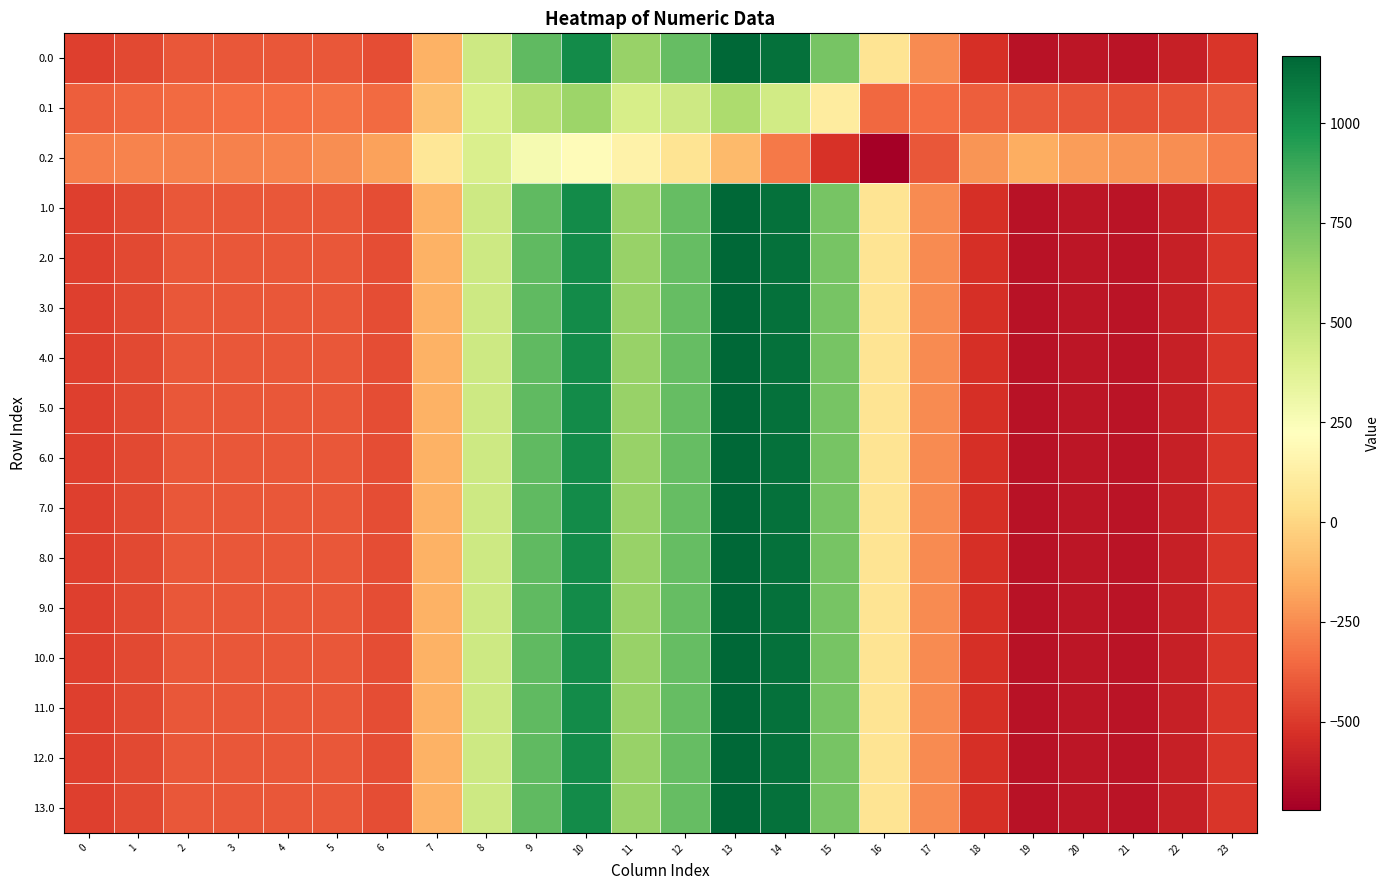

Reading left to right, transcribe all the data shown in this chart.

0.0: 0=-482.0	1=-449.5	2=-410.3	3=-404.4	4=-404.9	5=-410.8	6=-435.0	7=-136.4	8=454.2	9=804.0	10=1023.2	11=640.9	12=784.4	13=1167.2	14=1128.3	15=739.0	16=67.6	17=-250.3	18=-529.6	19=-644.5	20=-629.9	21=-638.4	22=-592.3	23=-511.3
0.1: 0=-384.6	1=-361.1	2=-347.9	3=-342.7	4=-339.6	5=-329.5	6=-345.2	7=-81.6	8=412.6	9=542.1	10=628.1	11=415.4	12=456.1	13=574.0	14=438.6	15=111.1	16=-353.7	17=-340.1	18=-388.5	19=-399.7	20=-414.5	21=-432.4	22=-419.9	23=-399.4
0.2: 0=-287.1	1=-272.7	2=-285.5	3=-281.0	4=-274.4	5=-248.1	6=-187.1	7=77.9	8=407.2	9=271.1	10=202.5	11=149.1	12=65.2	13=-104.4	14=-301.9	15=-522.2	16=-721.2	17=-409.5	18=-223.1	19=-151.1	20=-199.2	21=-226.4	22=-247.4	23=-287.5
1.0: 0=-482.0	1=-449.5	2=-410.3	3=-404.4	4=-404.9	5=-410.8	6=-435.0	7=-136.4	8=454.2	9=804.0	10=1023.2	11=640.9	12=784.4	13=1167.2	14=1128.3	15=739.0	16=67.6	17=-250.3	18=-529.6	19=-644.5	20=-629.9	21=-638.4	22=-592.3	23=-511.3
2.0: 0=-482.0	1=-449.5	2=-410.3	3=-404.4	4=-404.9	5=-410.8	6=-435.0	7=-136.4	8=454.2	9=804.0	10=1023.2	11=640.9	12=784.4	13=1167.2	14=1128.3	15=739.0	16=67.6	17=-250.3	18=-529.6	19=-644.5	20=-629.9	21=-638.4	22=-592.3	23=-511.3
3.0: 0=-482.0	1=-449.5	2=-410.3	3=-404.4	4=-404.9	5=-410.8	6=-435.0	7=-136.4	8=454.2	9=804.0	10=1023.2	11=640.9	12=784.4	13=1167.2	14=1128.3	15=739.0	16=67.6	17=-250.3	18=-529.6	19=-644.5	20=-629.9	21=-638.4	22=-592.3	23=-511.3
4.0: 0=-482.0	1=-449.5	2=-410.3	3=-404.4	4=-404.9	5=-410.8	6=-435.0	7=-136.4	8=454.2	9=804.0	10=1023.2	11=640.9	12=784.4	13=1167.2	14=1128.3	15=739.0	16=67.6	17=-250.3	18=-529.6	19=-644.5	20=-629.9	21=-638.4	22=-592.3	23=-511.3
5.0: 0=-482.0	1=-449.5	2=-410.3	3=-404.4	4=-404.9	5=-410.8	6=-435.0	7=-136.4	8=454.2	9=804.0	10=1023.2	11=640.9	12=784.4	13=1167.2	14=1128.3	15=739.0	16=67.6	17=-250.3	18=-529.6	19=-644.5	20=-629.9	21=-638.4	22=-592.3	23=-511.3
6.0: 0=-482.0	1=-449.5	2=-410.3	3=-404.4	4=-404.9	5=-410.8	6=-435.0	7=-136.4	8=454.2	9=804.0	10=1023.2	11=640.9	12=784.4	13=1167.2	14=1128.3	15=739.0	16=67.6	17=-250.3	18=-529.6	19=-644.5	20=-629.9	21=-638.4	22=-592.3	23=-511.3
7.0: 0=-482.0	1=-449.5	2=-410.3	3=-404.4	4=-404.9	5=-410.8	6=-435.0	7=-136.4	8=454.2	9=804.0	10=1023.2	11=640.9	12=784.4	13=1167.2	14=1128.3	15=739.0	16=67.6	17=-250.3	18=-529.6	19=-644.5	20=-629.9	21=-638.4	22=-592.3	23=-511.3
8.0: 0=-482.0	1=-449.5	2=-410.3	3=-404.4	4=-404.9	5=-410.8	6=-435.0	7=-136.4	8=454.2	9=804.0	10=1023.2	11=640.9	12=784.4	13=1167.2	14=1128.3	15=739.0	16=67.6	17=-250.3	18=-529.6	19=-644.5	20=-629.9	21=-638.4	22=-592.3	23=-511.3
9.0: 0=-482.0	1=-449.5	2=-410.3	3=-404.4	4=-404.9	5=-410.8	6=-435.0	7=-136.4	8=454.2	9=804.0	10=1023.2	11=640.9	12=784.4	13=1167.2	14=1128.3	15=739.0	16=67.6	17=-250.3	18=-529.6	19=-644.5	20=-629.9	21=-638.4	22=-592.3	23=-511.3
10.0: 0=-482.0	1=-449.5	2=-410.3	3=-404.4	4=-404.9	5=-410.8	6=-435.0	7=-136.4	8=454.2	9=804.0	10=1023.2	11=640.9	12=784.4	13=1167.2	14=1128.3	15=739.0	16=67.6	17=-250.3	18=-529.6	19=-644.5	20=-629.9	21=-638.4	22=-592.3	23=-511.3
11.0: 0=-482.0	1=-449.5	2=-410.3	3=-404.4	4=-404.9	5=-410.8	6=-435.0	7=-136.4	8=454.2	9=804.0	10=1023.2	11=640.9	12=784.4	13=1167.2	14=1128.3	15=739.0	16=67.6	17=-250.3	18=-529.6	19=-644.5	20=-629.9	21=-638.4	22=-592.3	23=-511.3
12.0: 0=-482.0	1=-449.5	2=-410.3	3=-404.4	4=-404.9	5=-410.8	6=-435.0	7=-136.4	8=454.2	9=804.0	10=1023.2	11=640.9	12=784.4	13=1167.2	14=1128.3	15=739.0	16=67.6	17=-250.3	18=-529.6	19=-644.5	20=-629.9	21=-638.4	22=-592.3	23=-511.3
13.0: 0=-482.0	1=-449.5	2=-410.3	3=-404.4	4=-404.9	5=-410.8	6=-435.0	7=-136.4	8=454.2	9=804.0	10=1023.2	11=640.9	12=784.4	13=1167.2	14=1128.3	15=739.0	16=67.6	17=-250.3	18=-529.6	19=-644.5	20=-629.9	21=-638.4	22=-592.3	23=-511.3